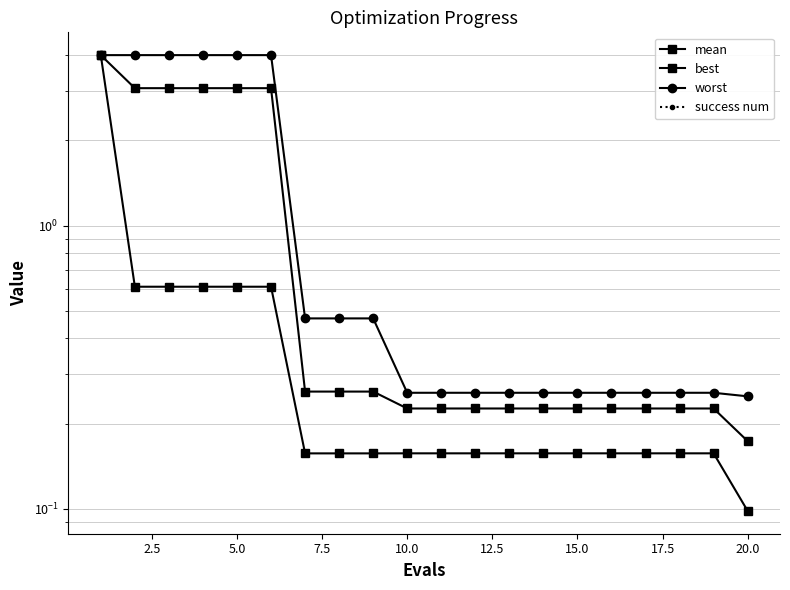

How many data points does each series have?

20